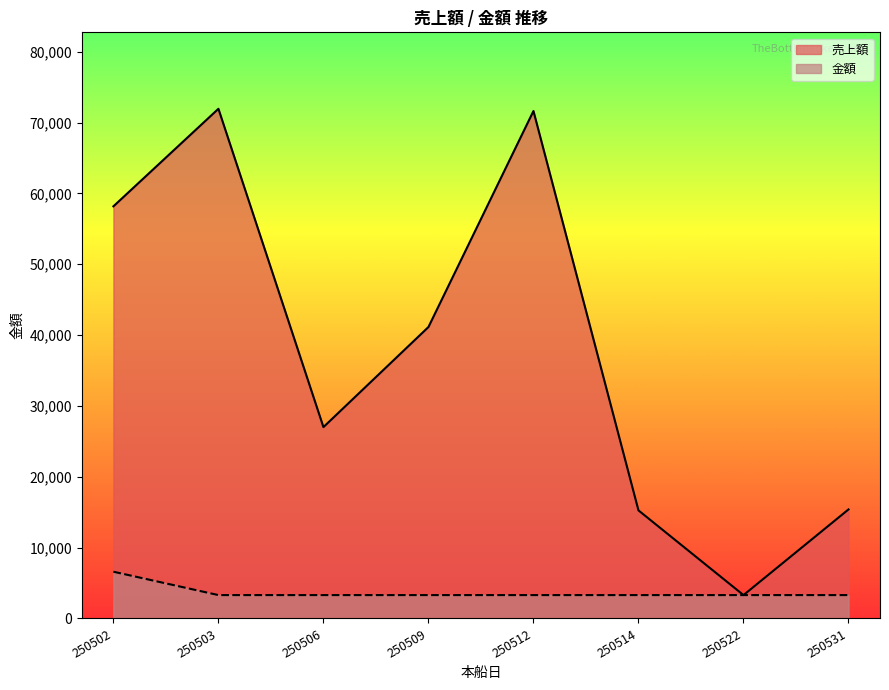

Between 250514 and 250531, which is larger?

250531